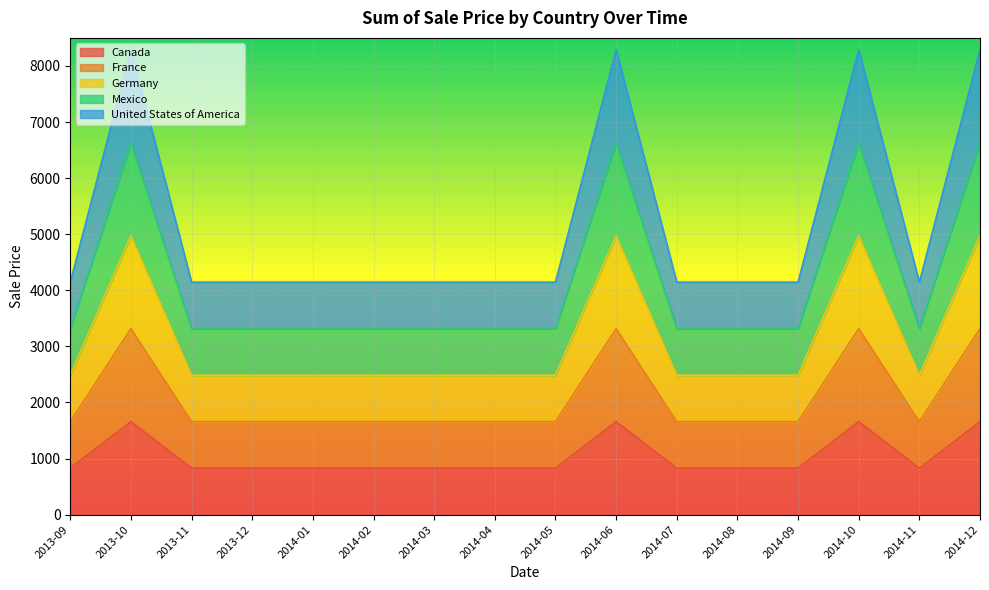

What is the smallest value displayed?

829